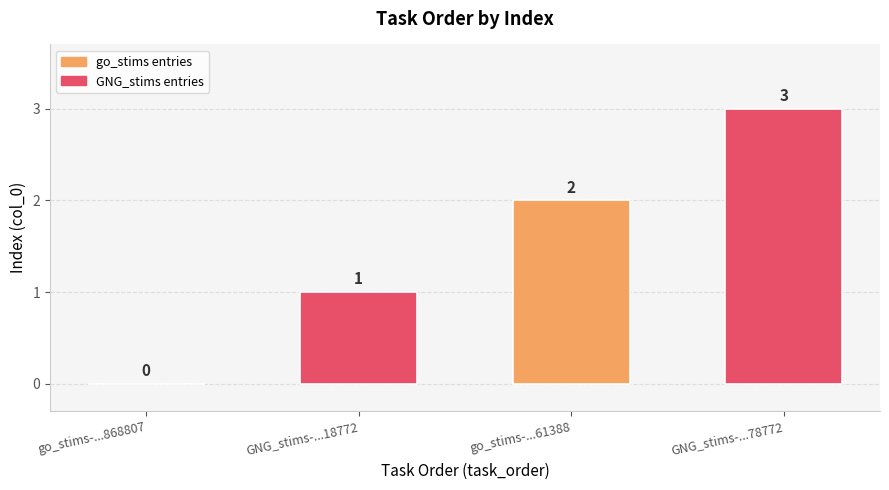

Which category has the highest value across all series?

GNG_stims-...78772